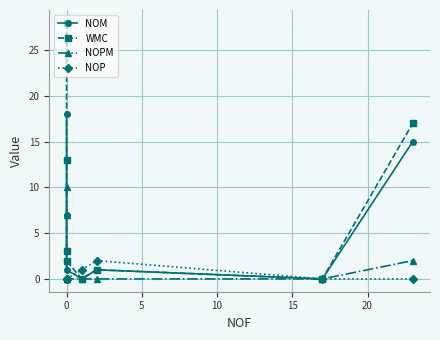

What is the average value of the NOM series?

6